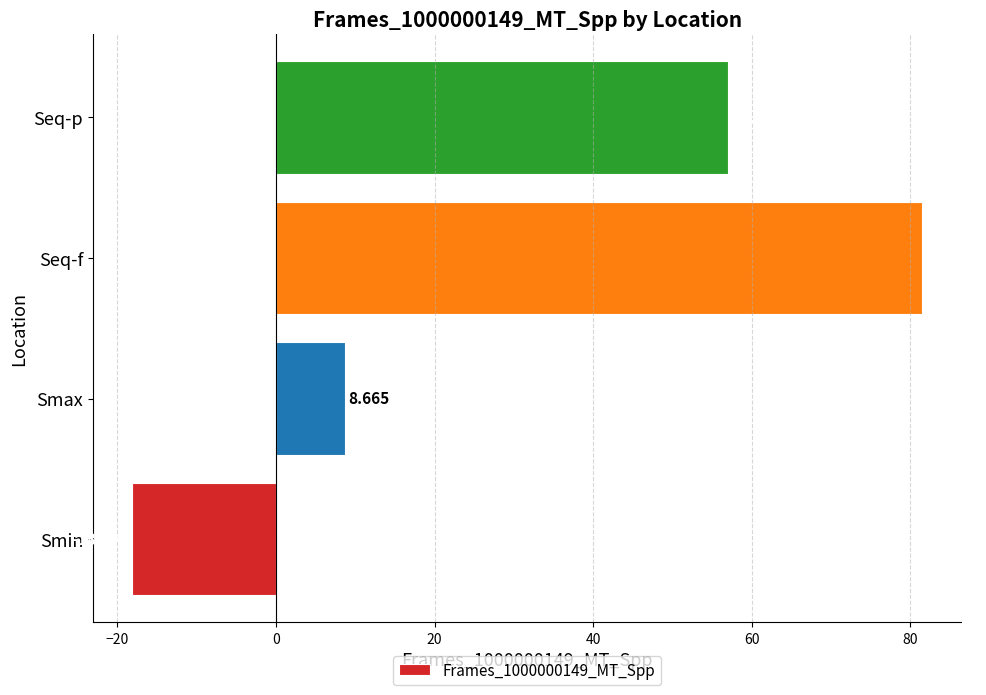

Rank the categories by value from lowest to highest.

Smin, Smax, Seq-p, Seq-f